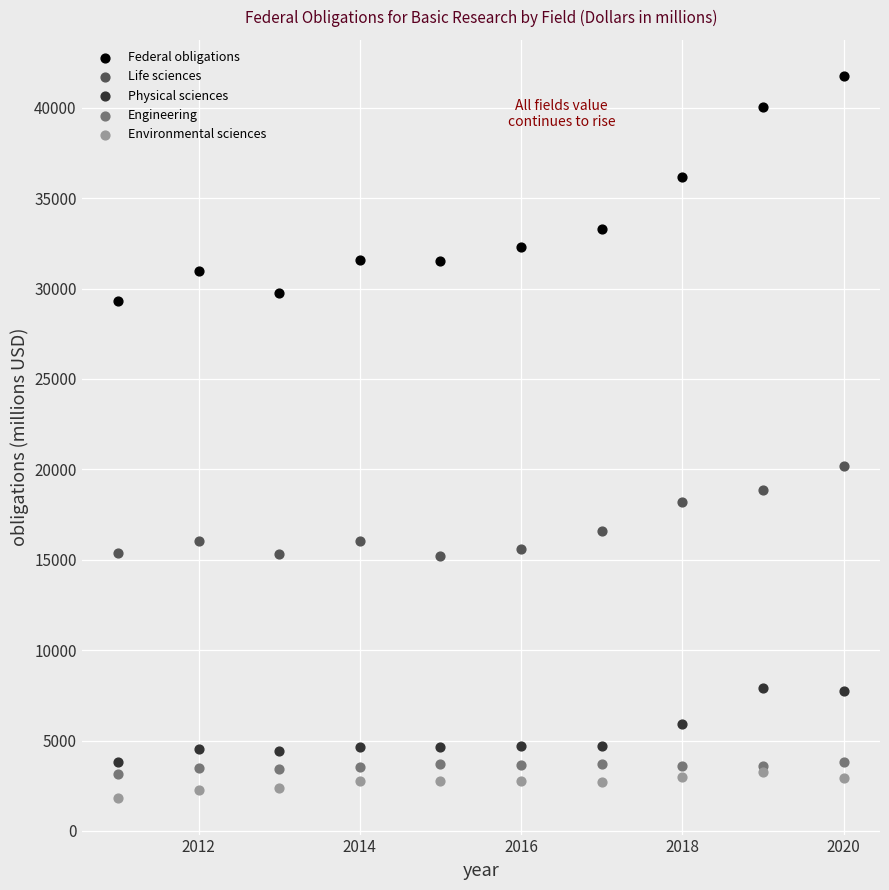

Across all series, what Y value is closest to 21775?

20206.5